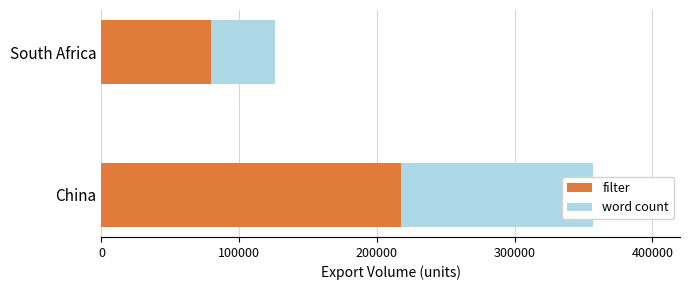

At 100000, list the series in order from largest to smallest.

filter, word count